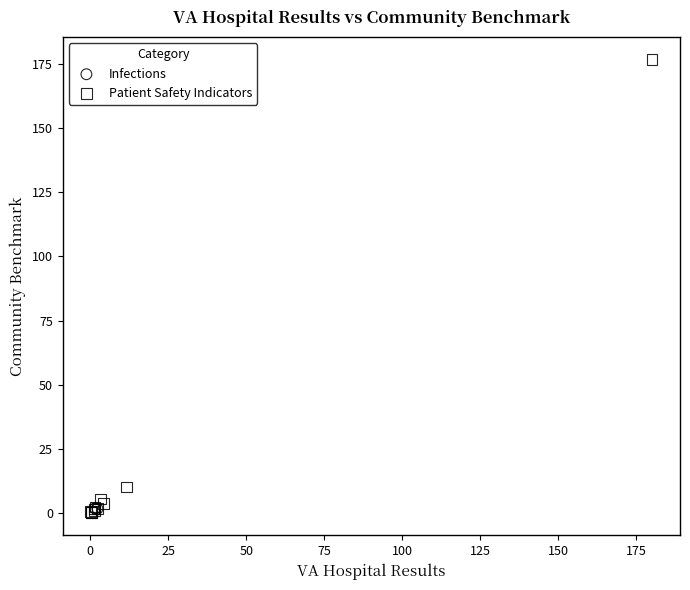

What are all the series names shown in the legend?

Infections, Patient Safety Indicators